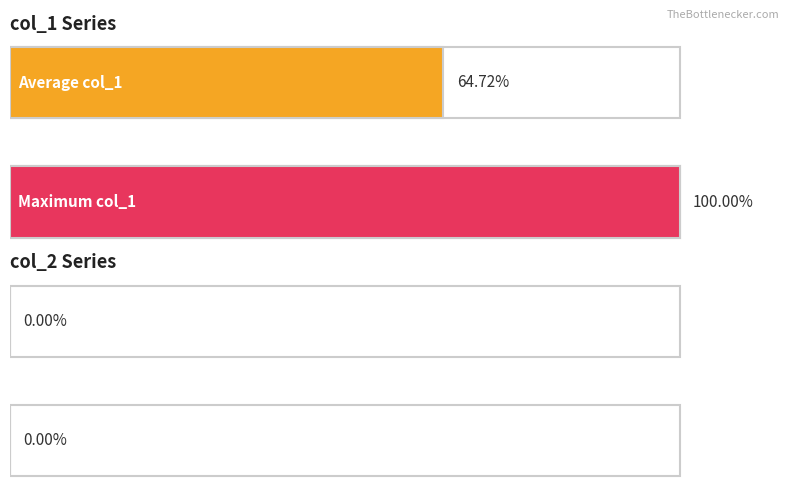

Which series has the largest range (max minus min)?

col_1